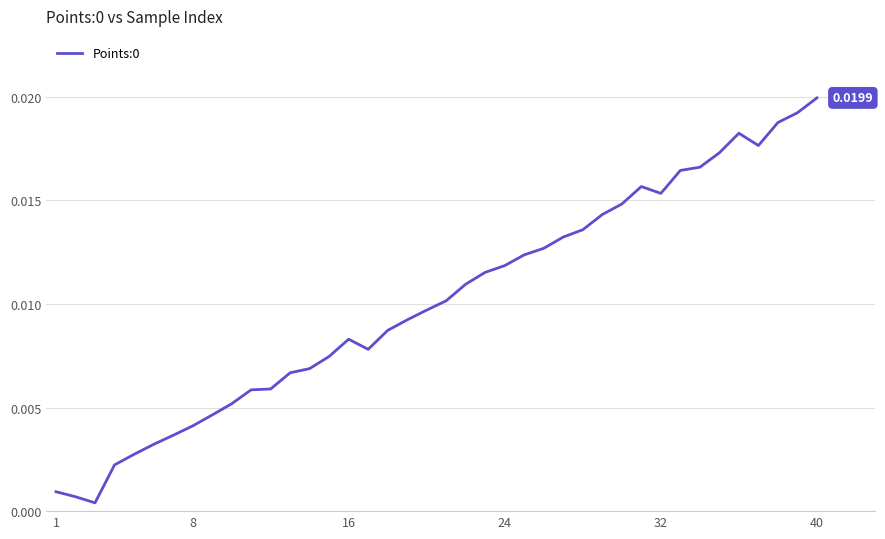

True or false: the data has more than 1 interior local peaks.

True